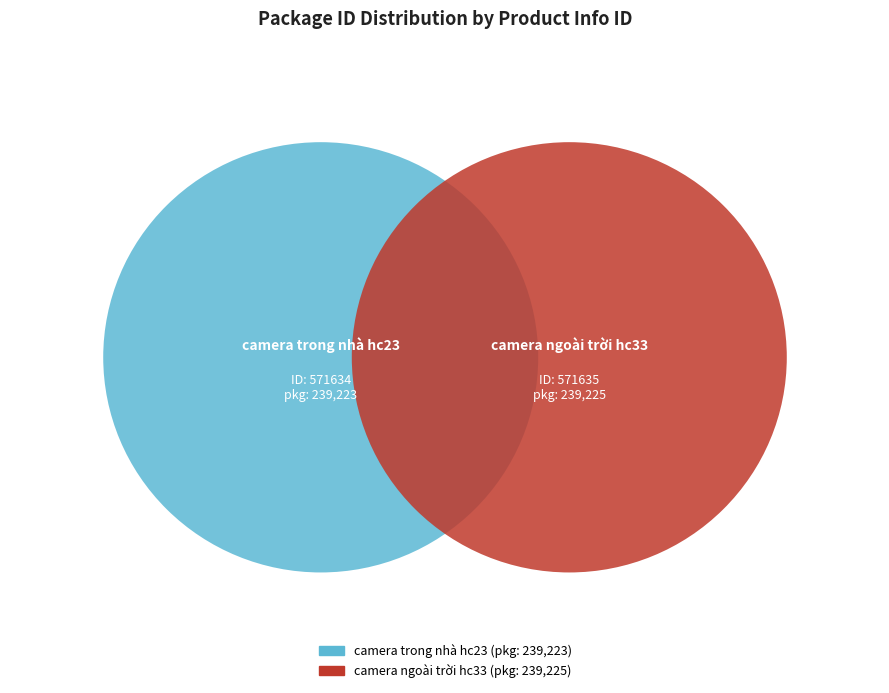

What percentage do 571635 and 571634 together represent?

100.0%